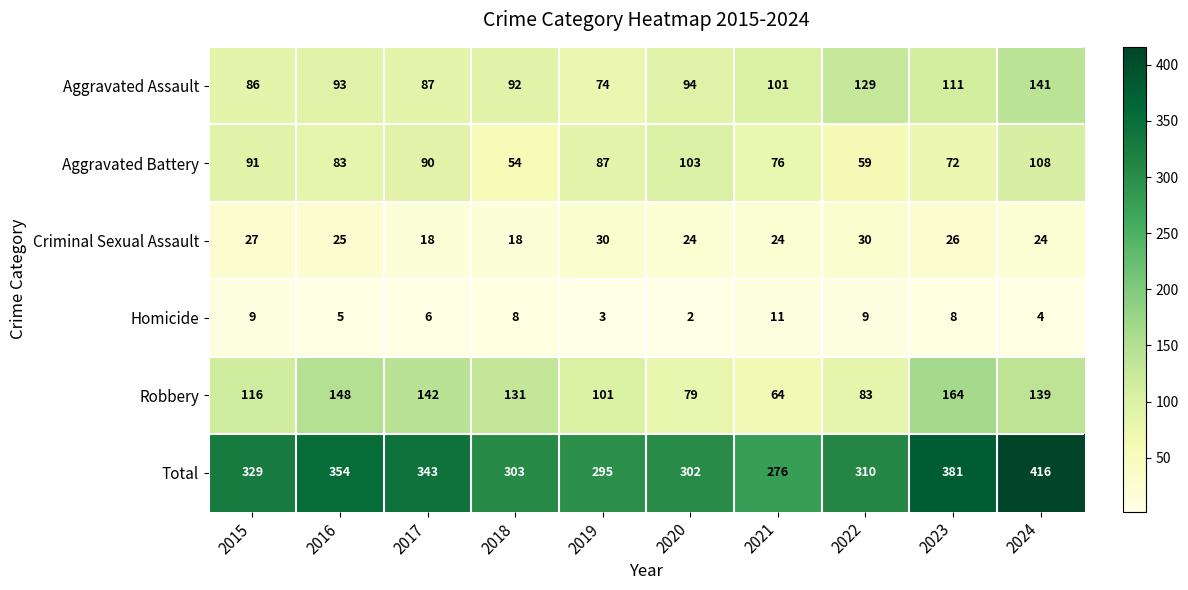

Which series has the largest range (max minus min)?

Total